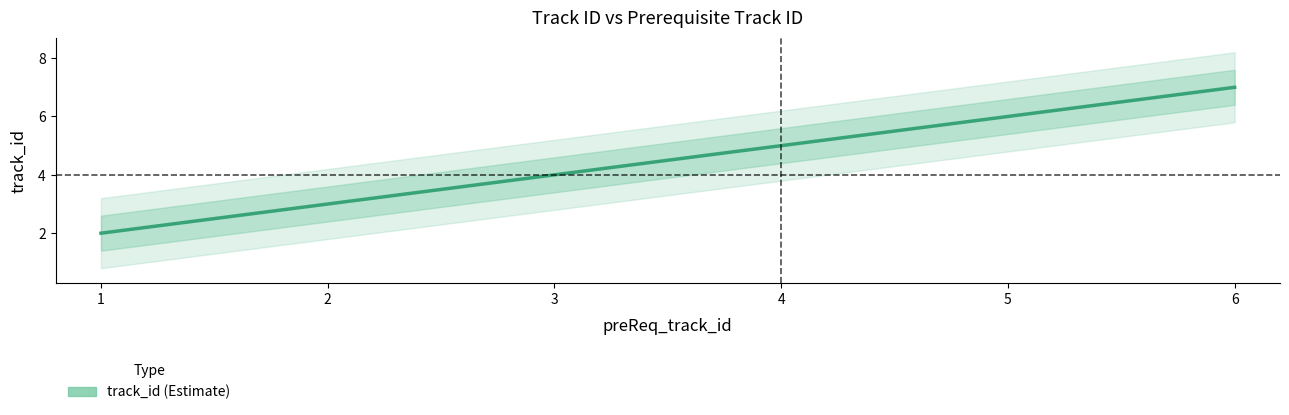

How many lines are shown in the chart?

1